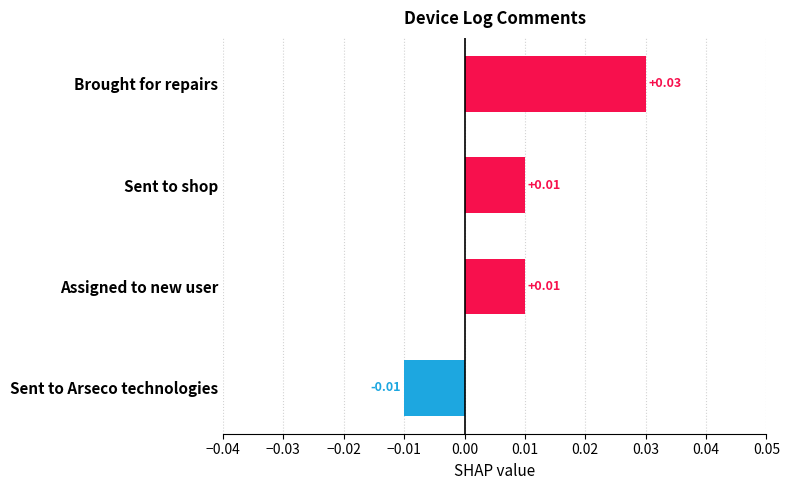

Count the number of values greater than 0.

3